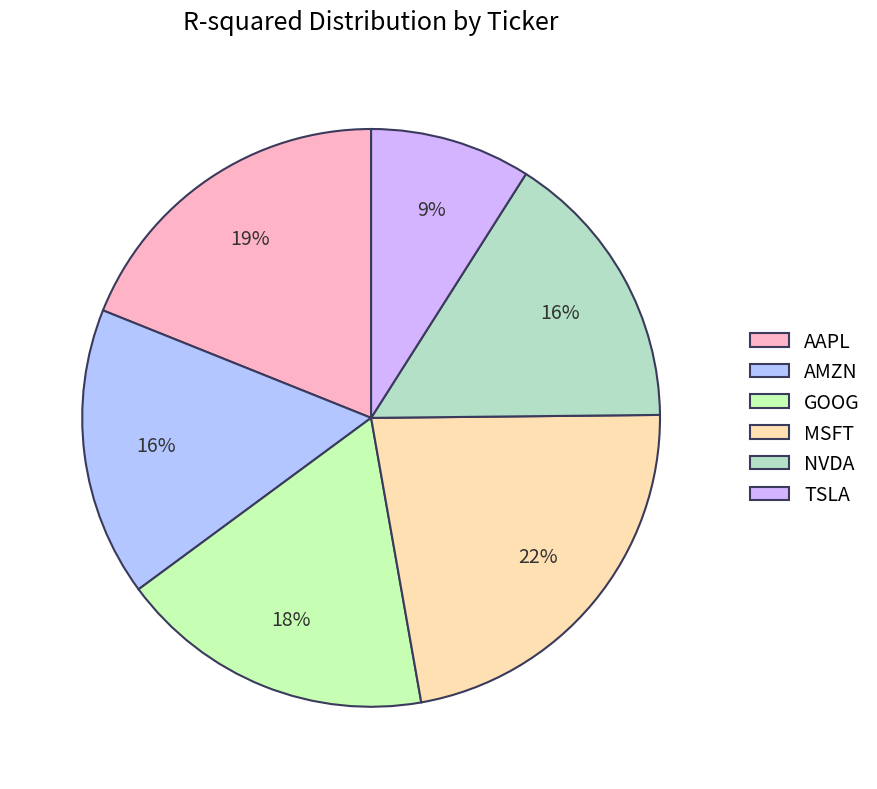

To the nearest percent, what is the difference between the AMZN and AAPL slice percentages?

3%